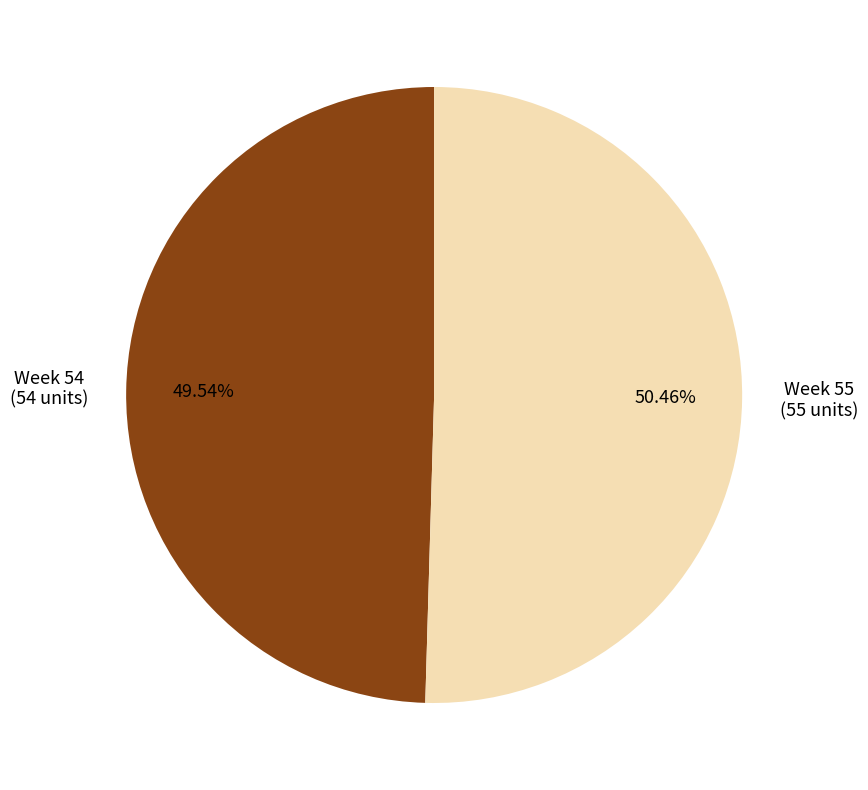

How many segments does this pie chart have?

2